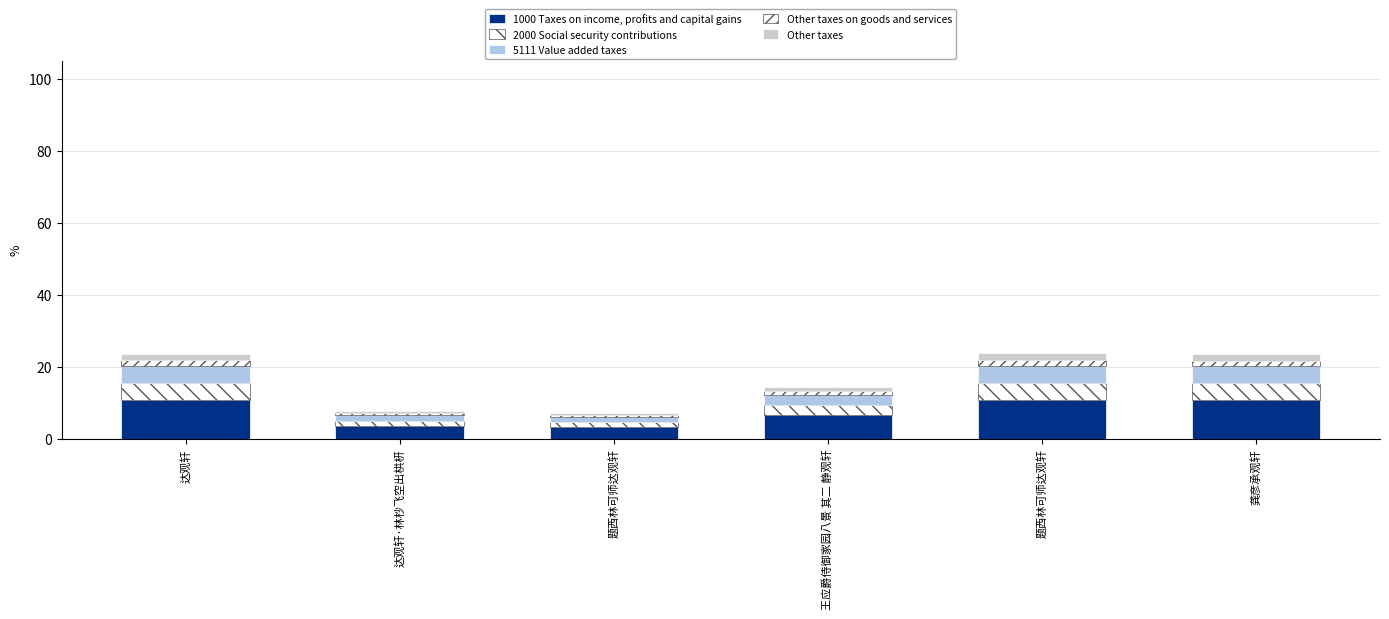

Is it true that Other taxes equals 0.5 at 达观轩?

False